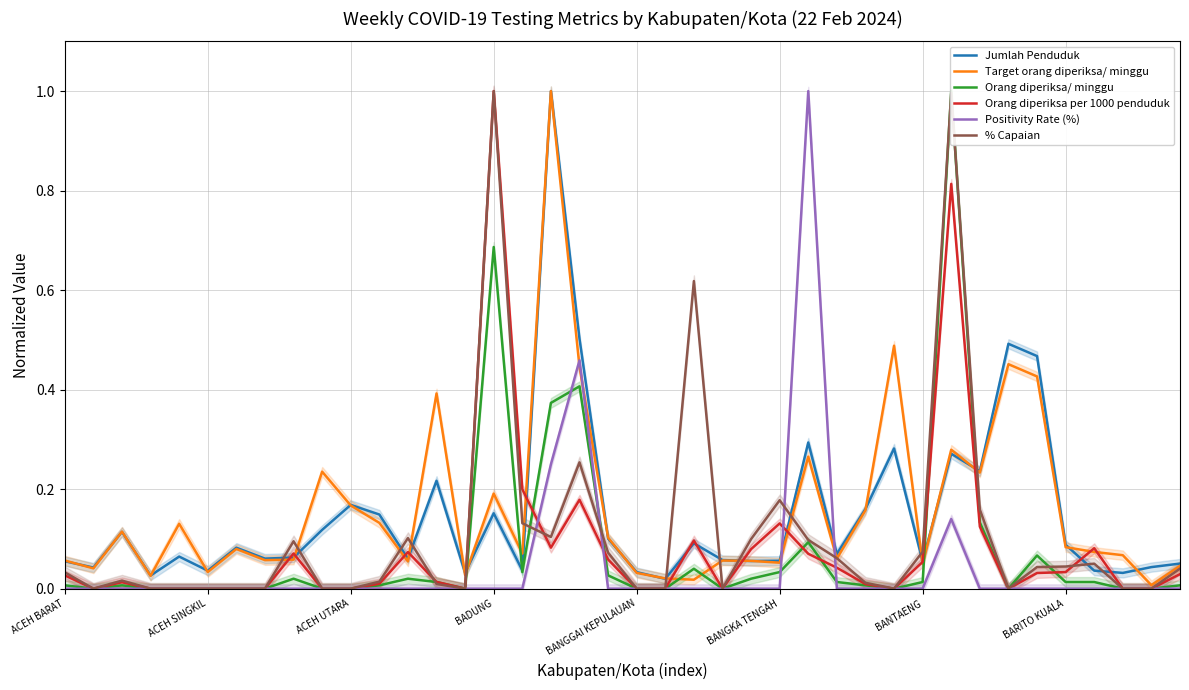

What value does the Jumlah Penduduk series have at 26?

0.3